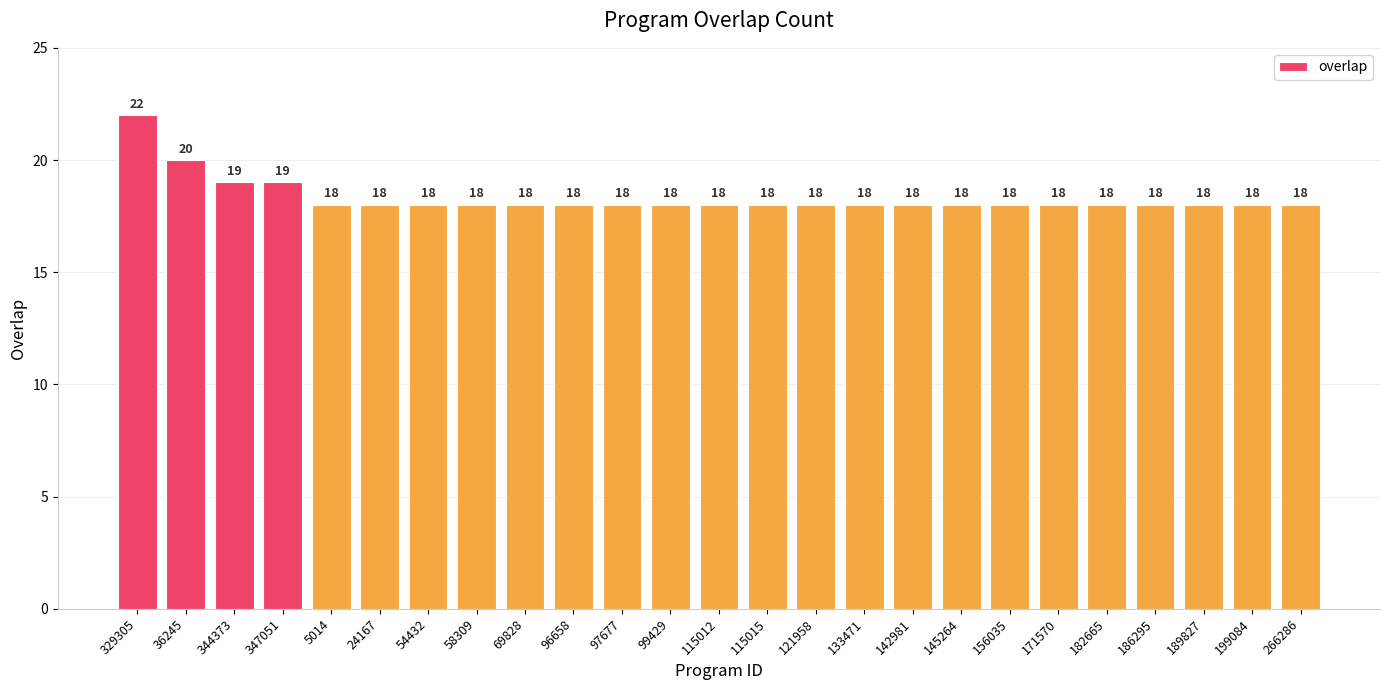

Reading left to right, transcribe all the data shown in this chart.

329305=22	36245=20	344373=19	347051=19	5014=18	24167=18	54432=18	58309=18	69828=18	96658=18	97677=18	99429=18	115012=18	115015=18	121958=18	133471=18	142981=18	145264=18	156035=18	171570=18	182665=18	186295=18	189827=18	199084=18	266286=18